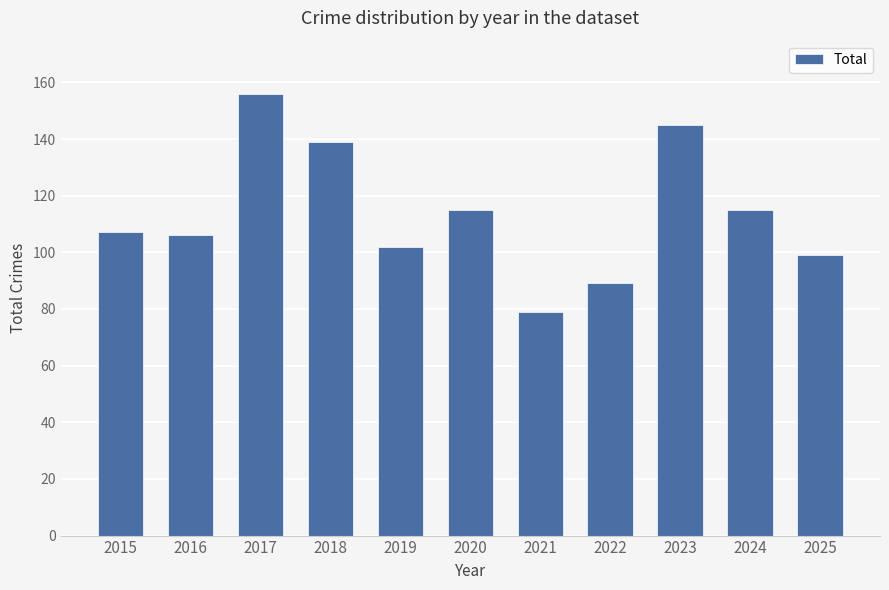

What is the difference between the maximum and minimum values?

77